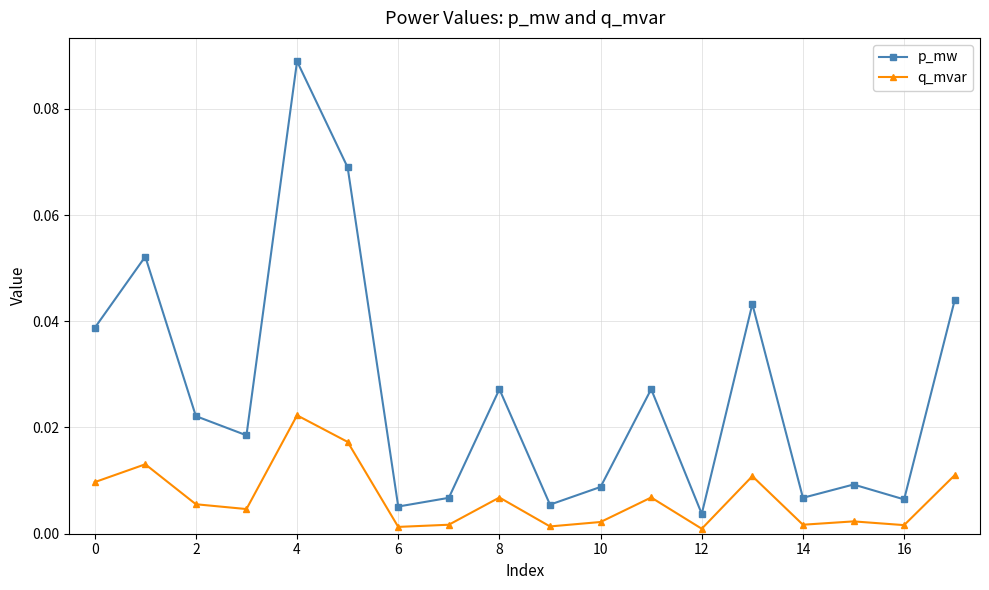

Which series has the widest spread of values?

p_mw